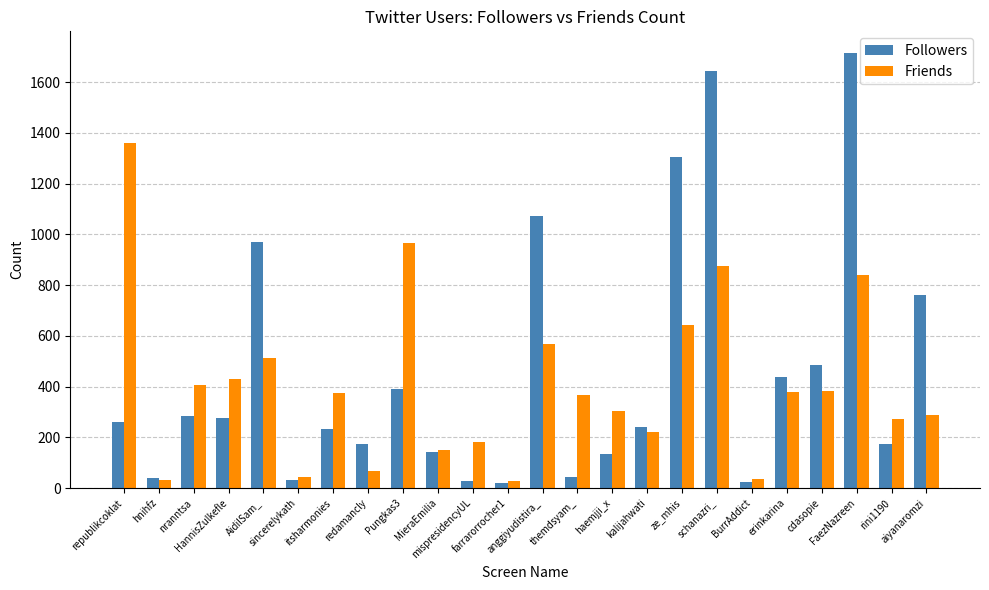

At which label is Friends closest to 695?

ze_mhis